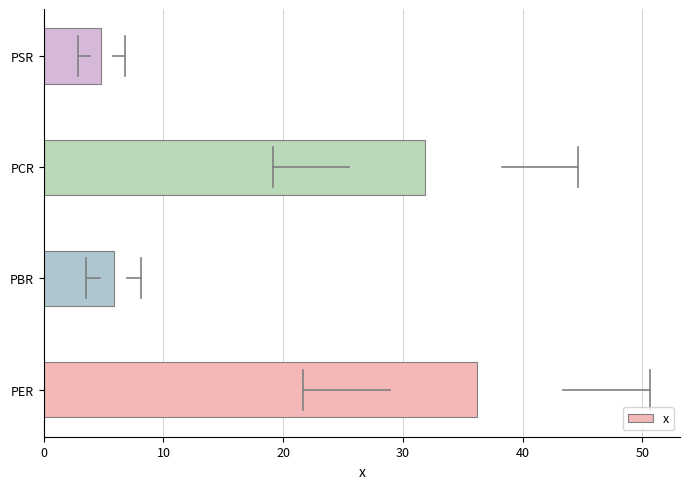

What is the difference between the maximum and minimum values?

31.3